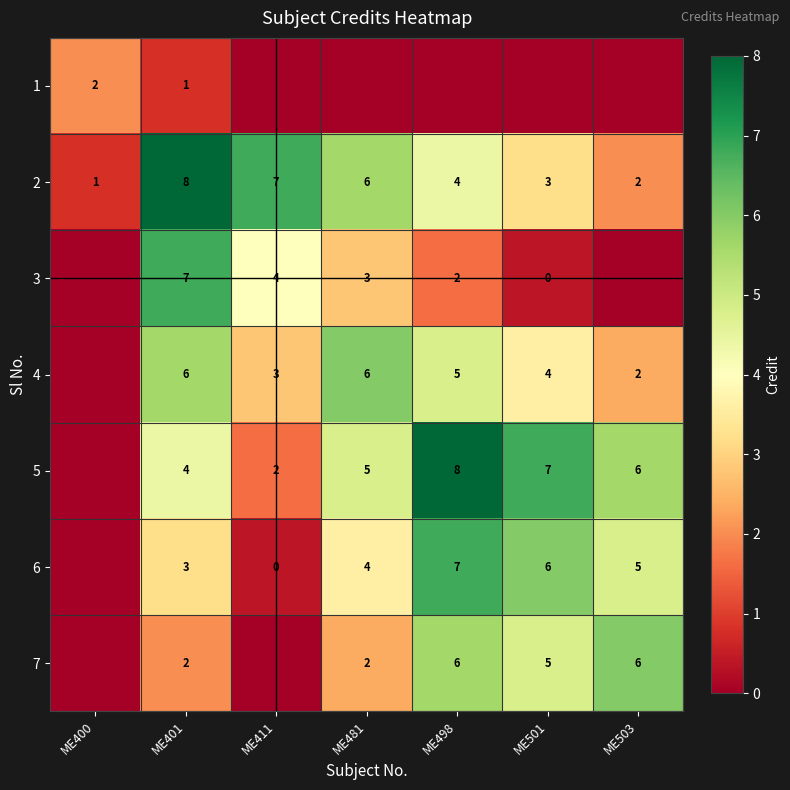

What is the maximum value shown in the chart?

8.0